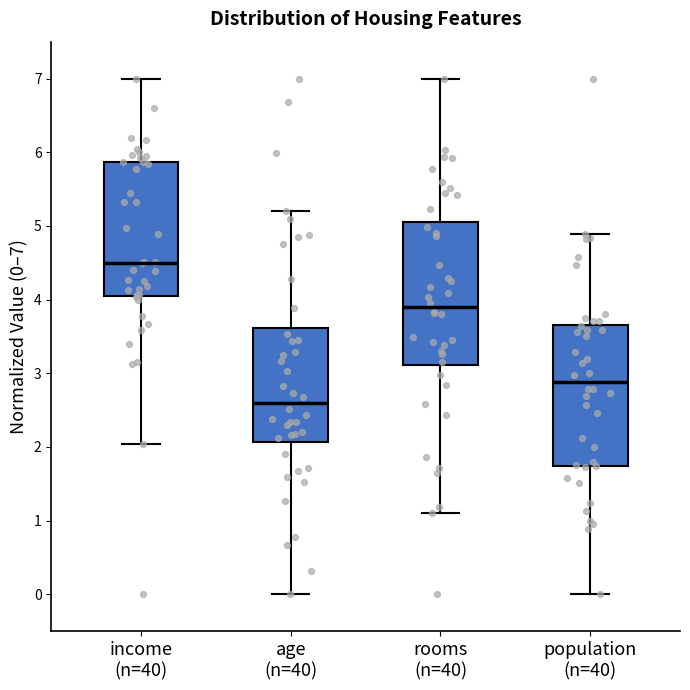

Where does the median line of the box for rooms (n=40) sit on the y-axis? The values are not printed on the chart, so give them approximately, as read against the axis.

3.9